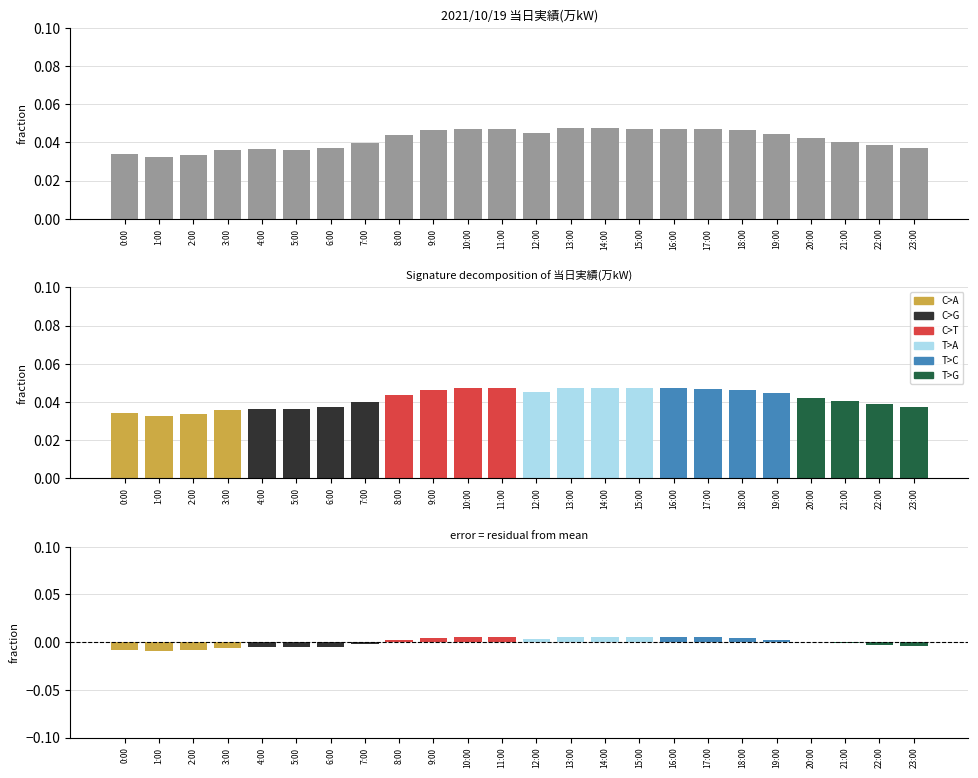

True or false: residual has a value of 0.0 at 9:00.

True